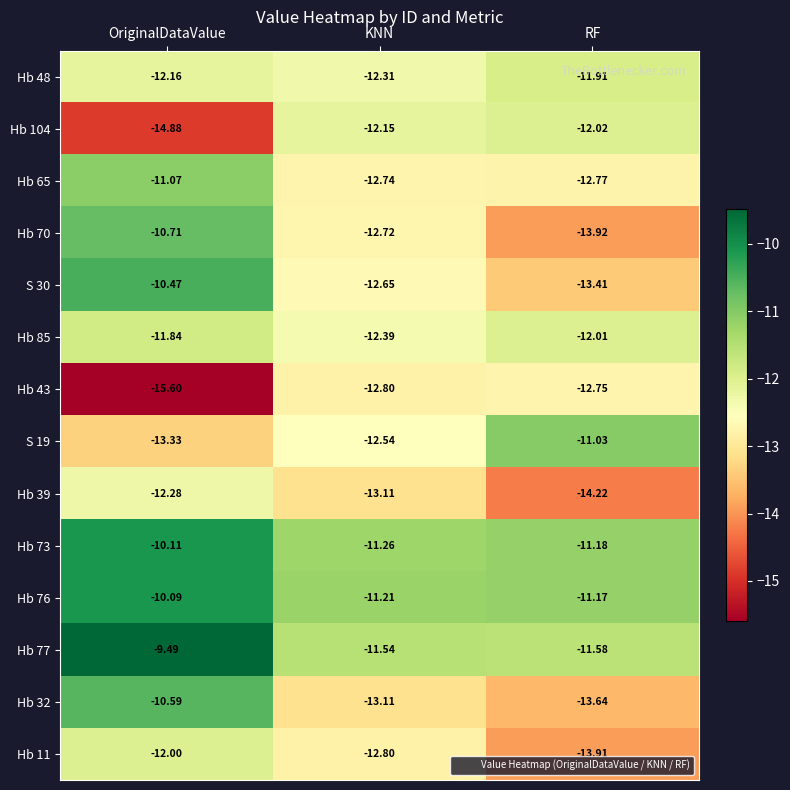

Which category has the lowest value across all series?

OriginalDataValue